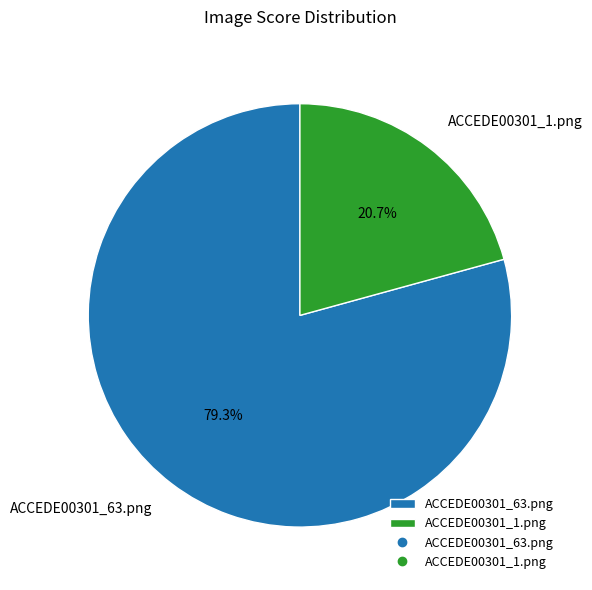

How many slices are in this pie chart?

2